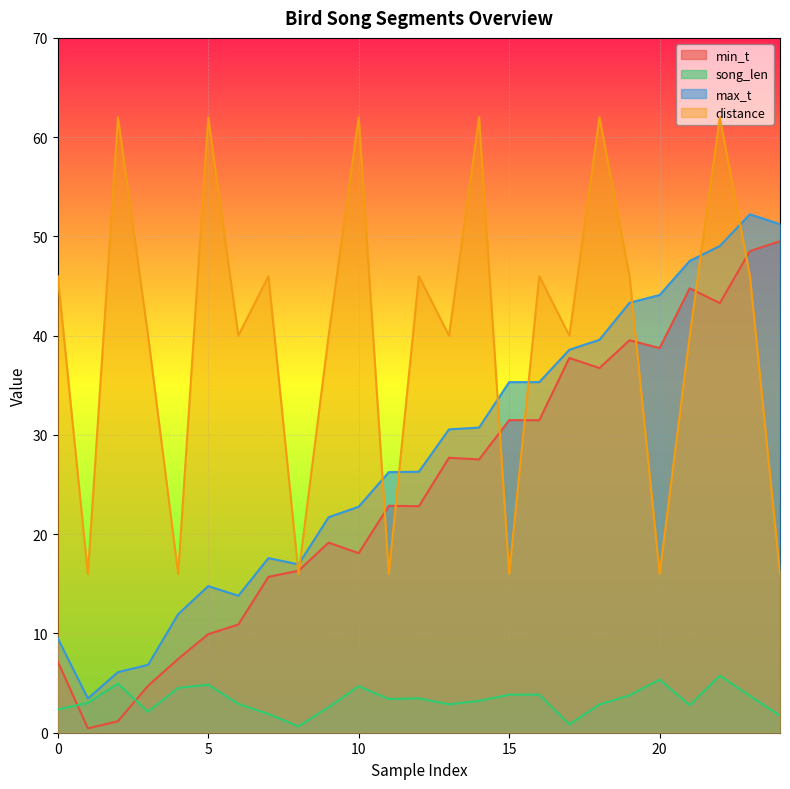

How many lines are shown in the chart?

4